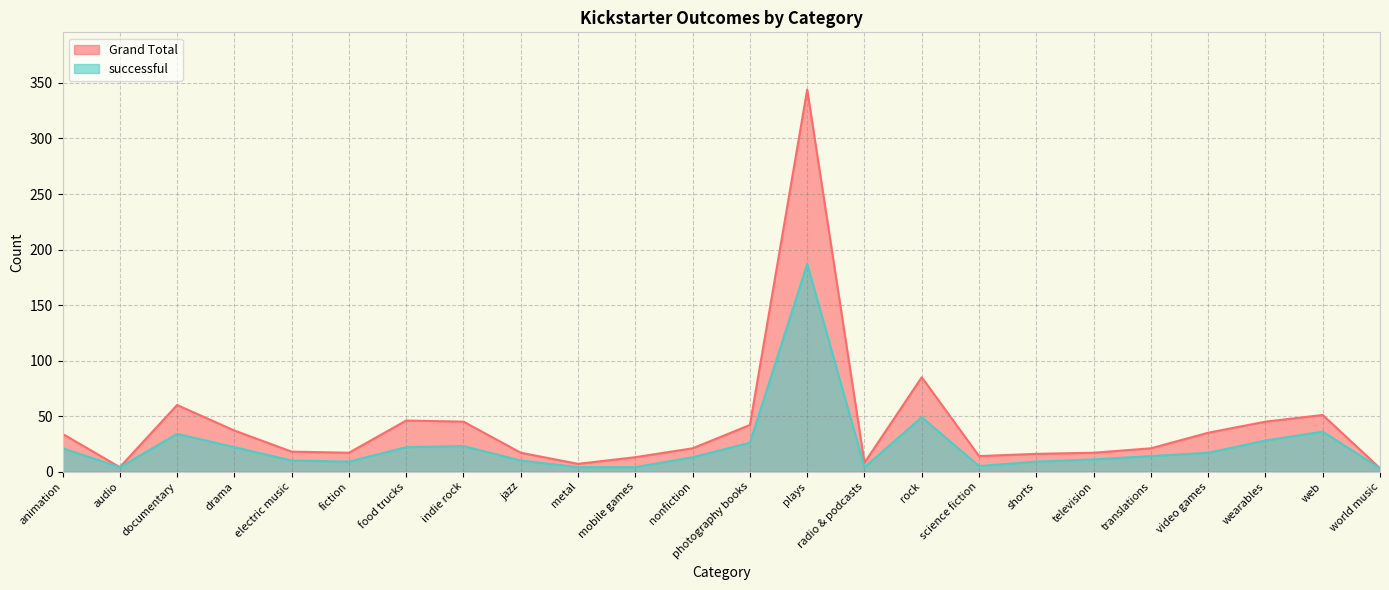

Where is the first local minimum for successful?

audio